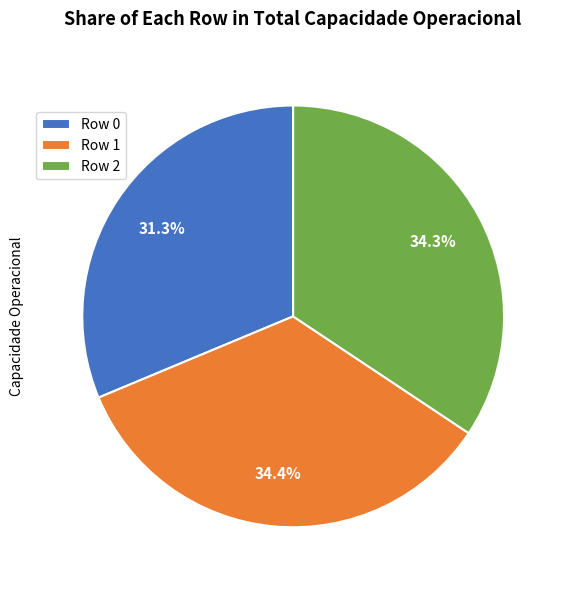

Which slice is the smallest?

Row 0